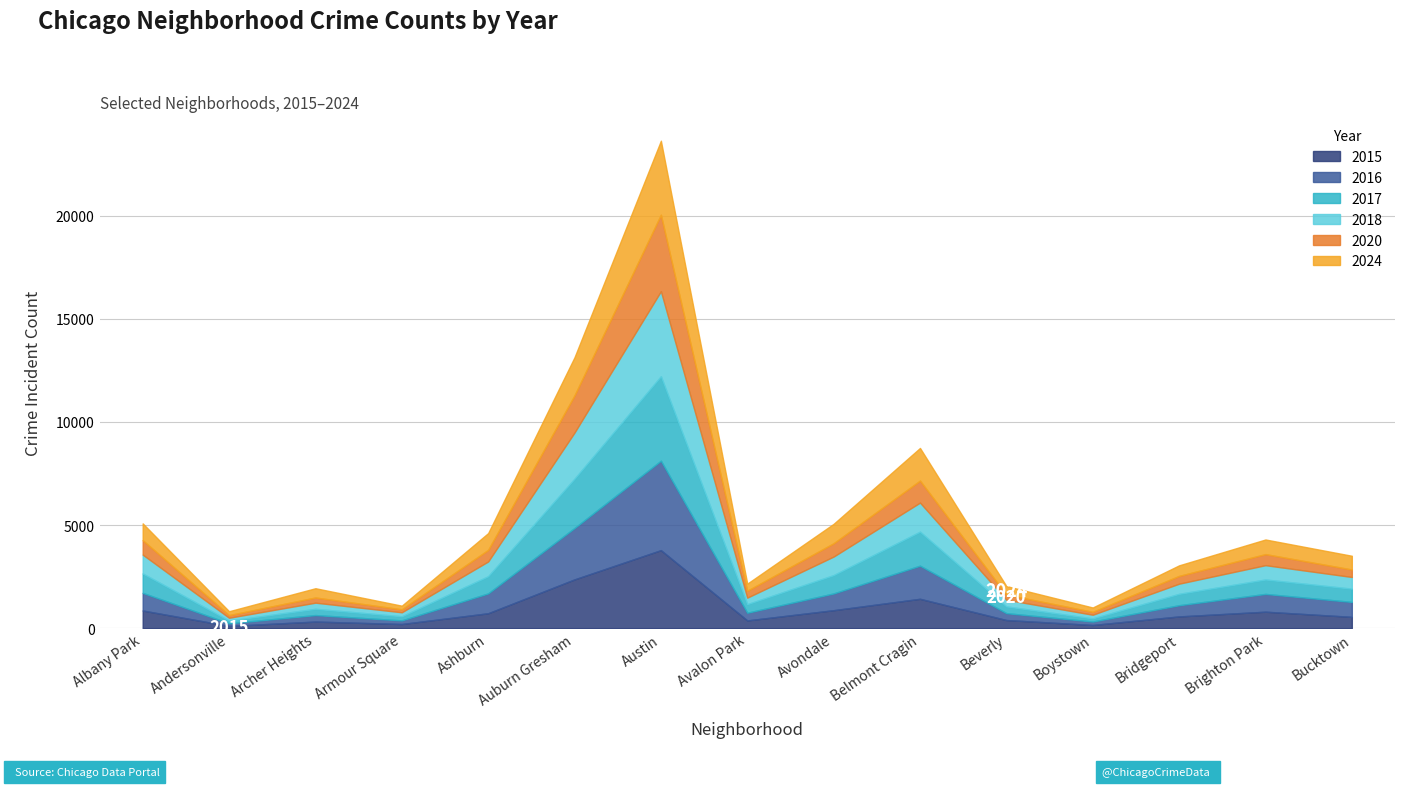

What is the spread (max minus min) of values at Avondale?

298